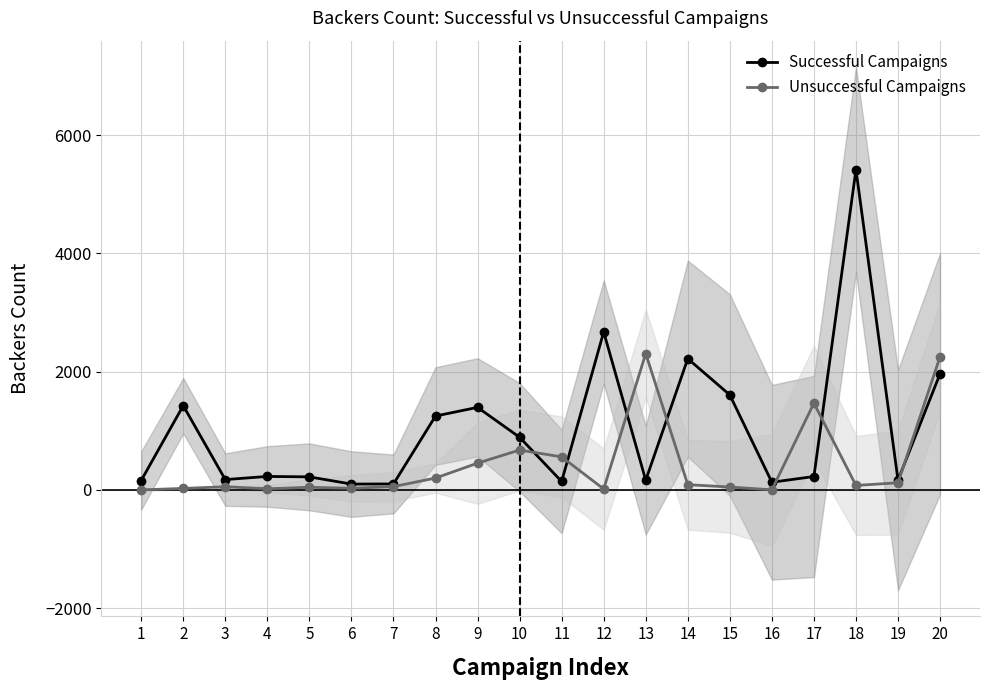

The Successful Campaigns series shows 1965 at 20. True or false?

True